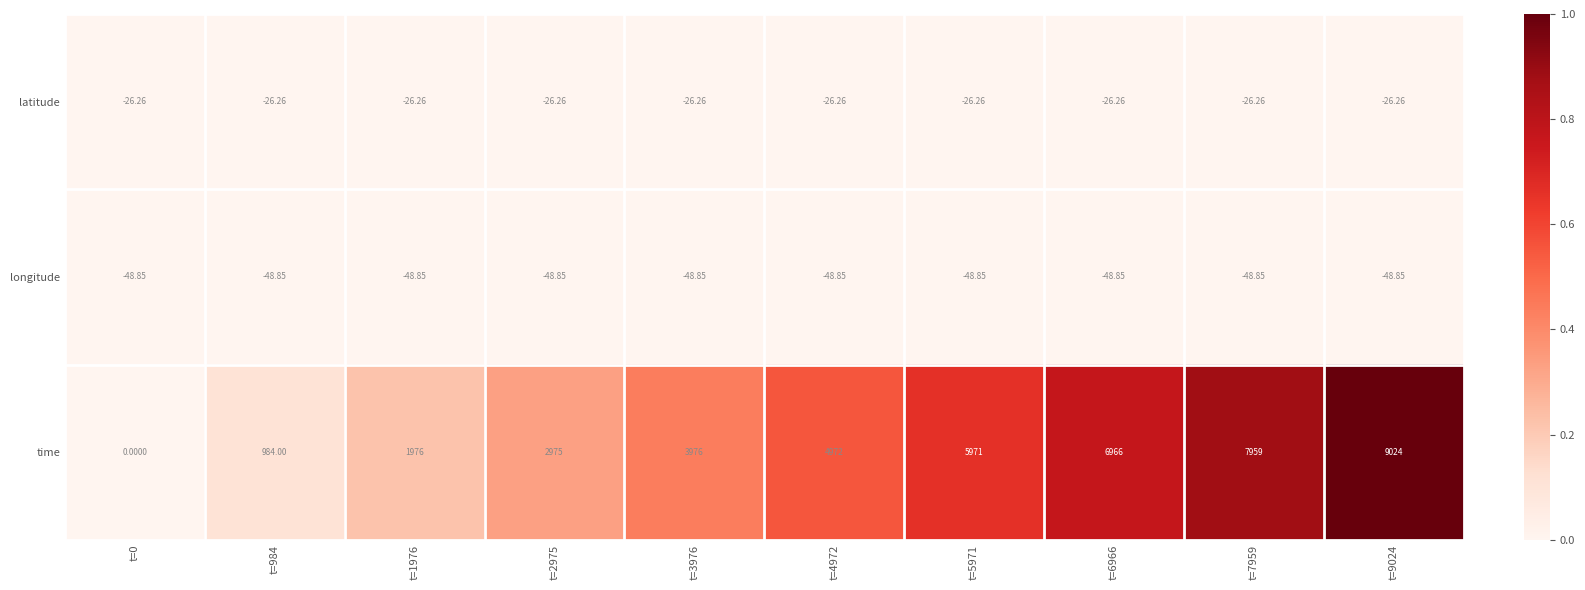

Between t=2975 and t=6966, which series saw the biggest shift?

time